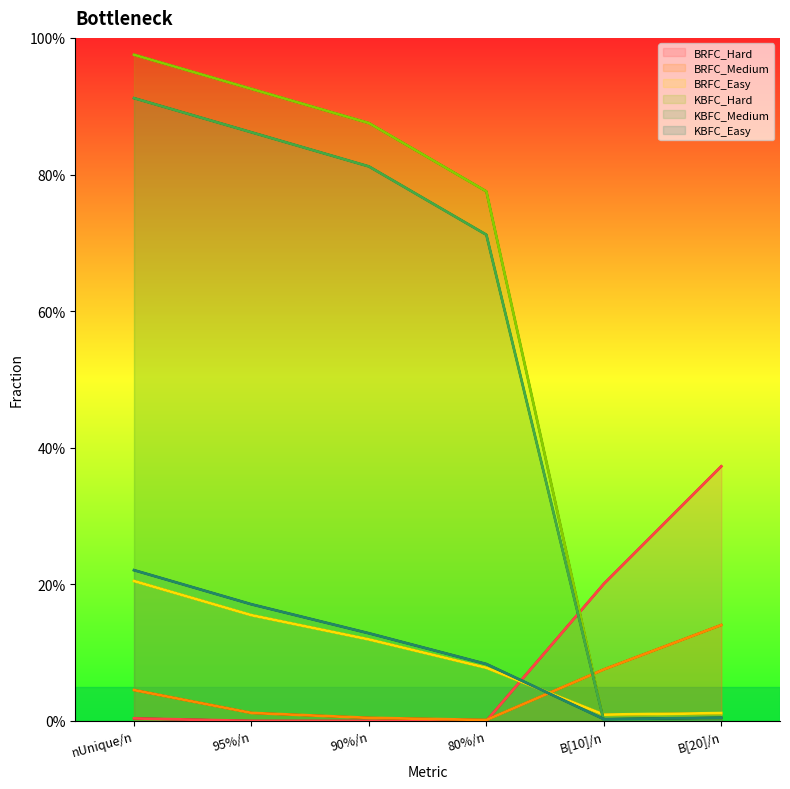

True or false: KBFC_Hard has a value of 0.3 at 95%/n.

False